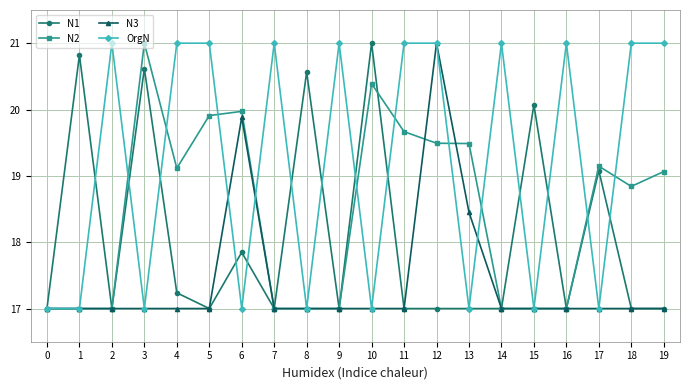

What is the maximum value shown in the chart?

21.0